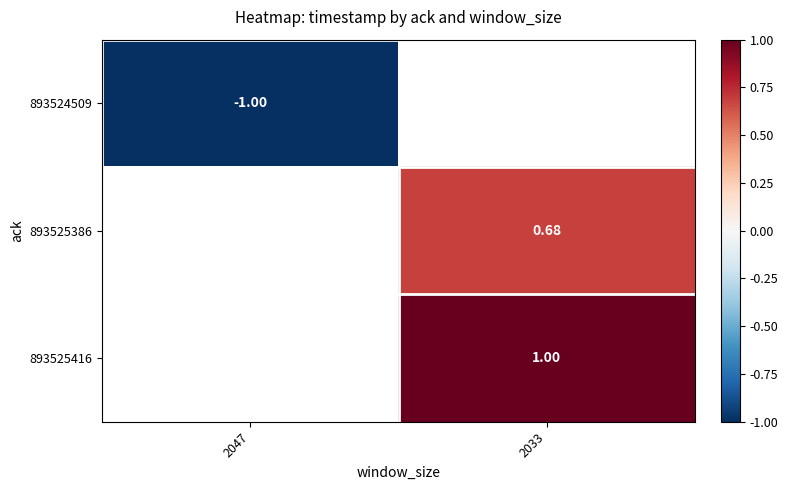

At which label does 893525386 first exceed 0?

2033